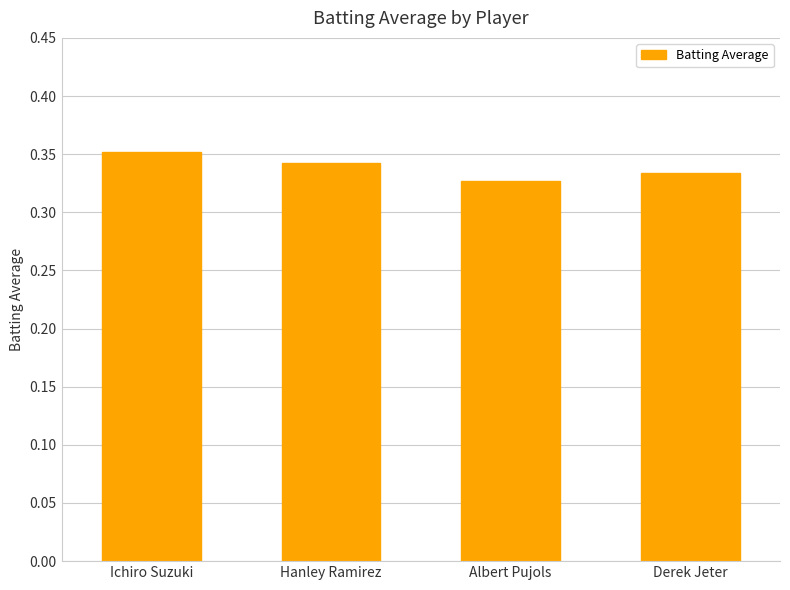

What is the sum of all values?

1.4